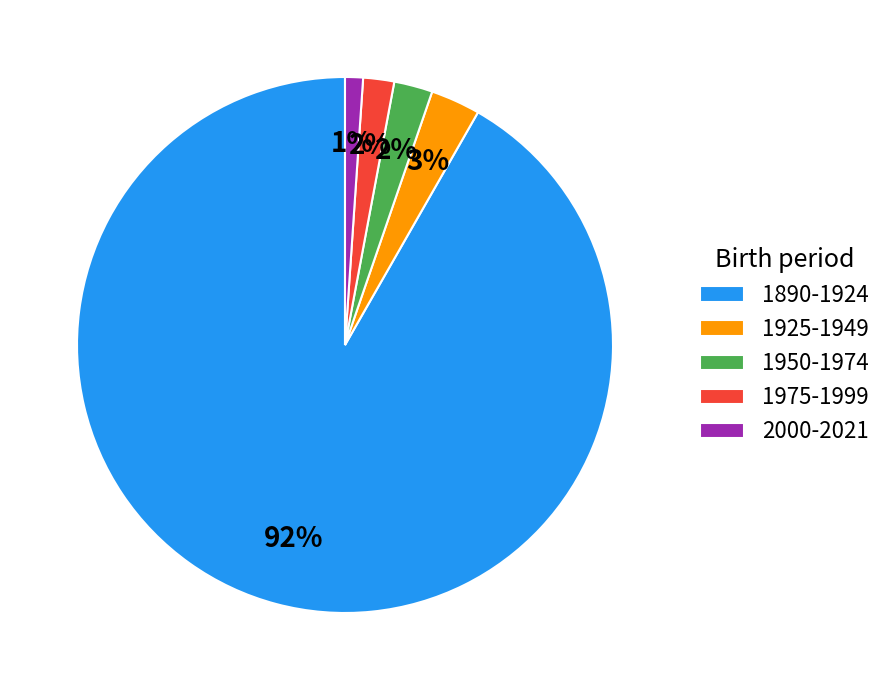

To the nearest percent, what is the difference between the largest and smallest slice percentages?

91%